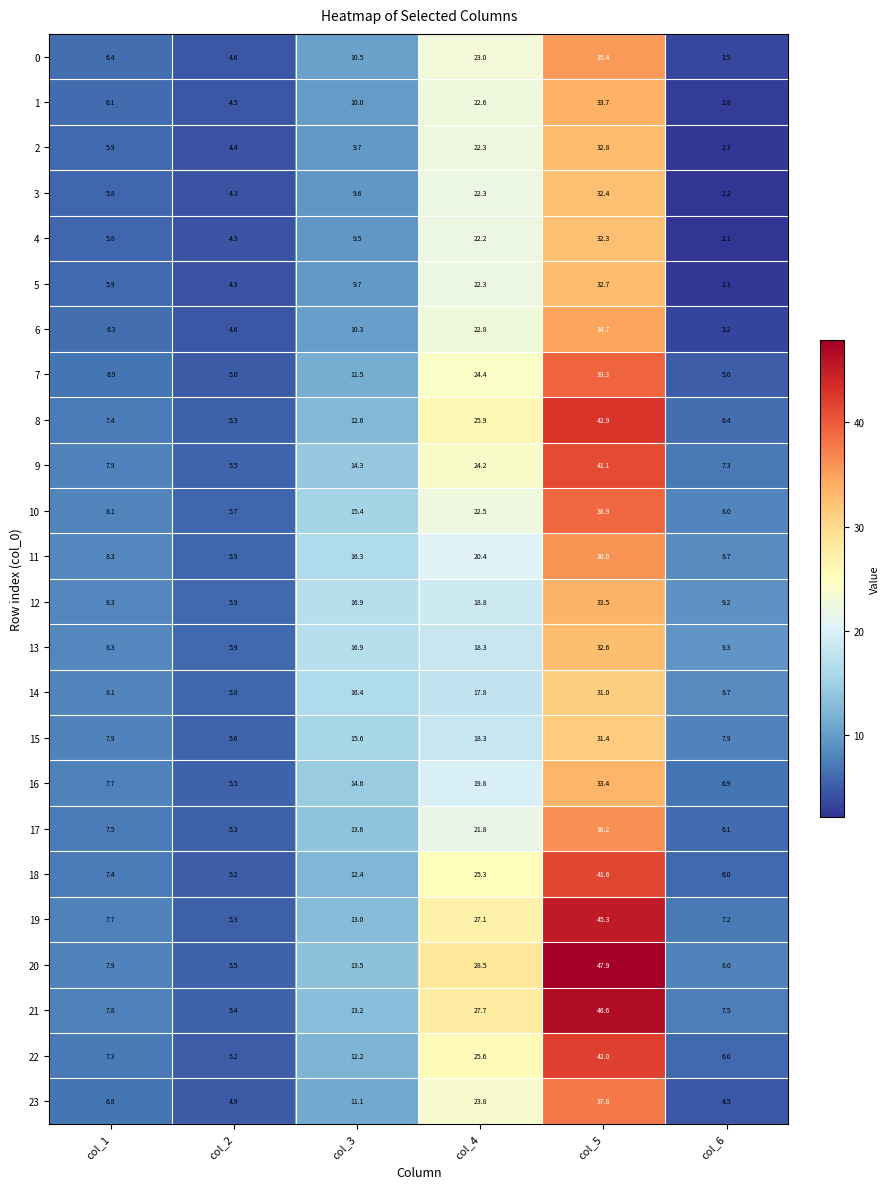

At which label does 11 first exceed 16?

col_3